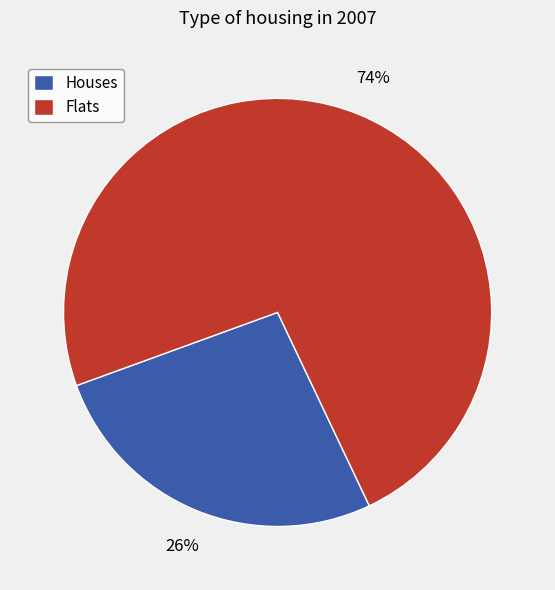

Is the sum of Flats and Houses greater than half?

Yes